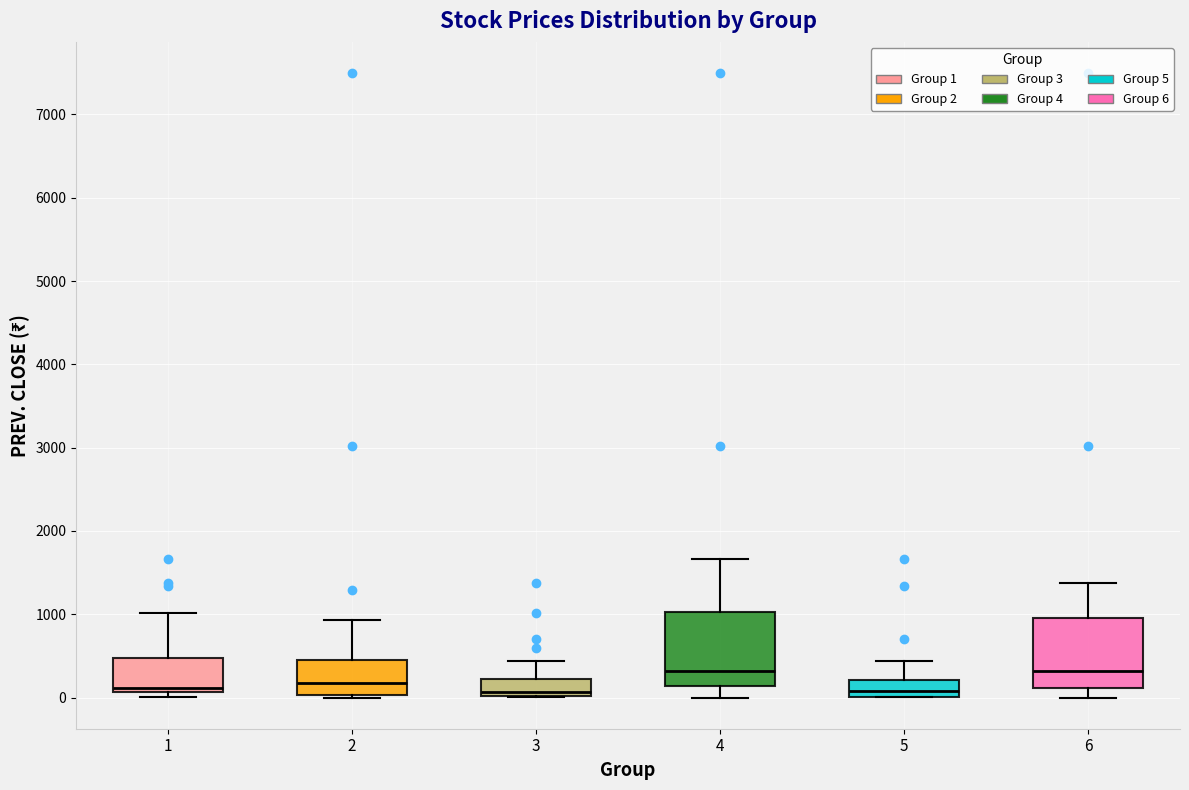

Reading left to right, read every box against the y-axis: the position of its median line, the range the box covers, and the ends of its whiskers. The values are not printed on the chart, so give them approximately, as read against the axis.

1: median 100 (just above the box's lower edge), box 100 to 500, whiskers 0 to 1000
2: median 200, box 0 to 500, whiskers 0 to 900
3: median 100, box 0 to 200, whiskers 0 to 400
4: median 300, box 100 to 1000, whiskers 0 to 1700
5: median 100, box 0 to 200, whiskers 0 to 400
6: median 300, box 100 to 1000, whiskers 0 to 1400